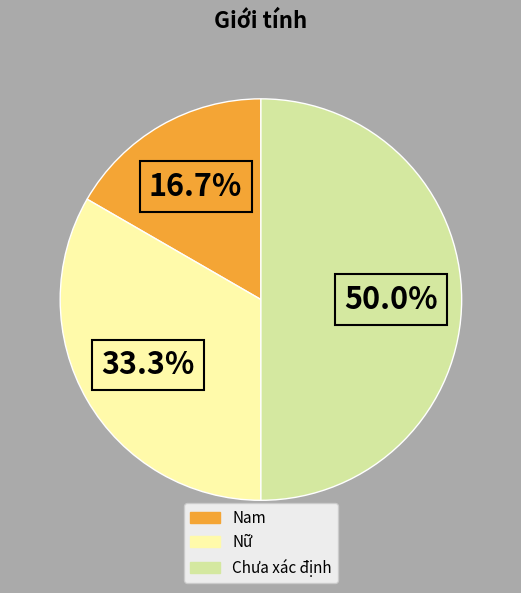

Does Nam represent more than half of the total?

No